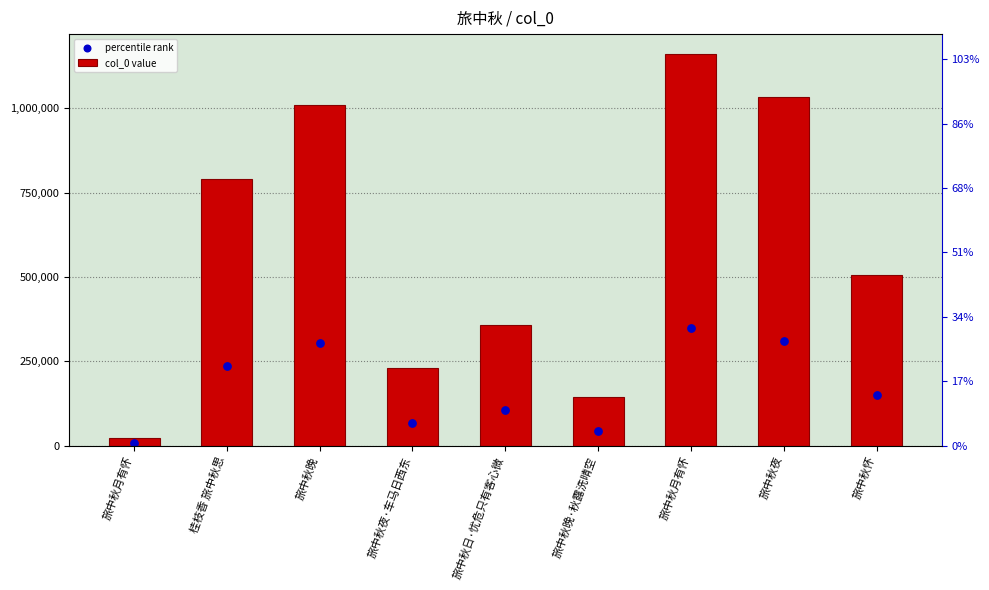

Is the value of percentile rank at 旅中秋晚 greater than the value of col_0 value at 旅中秋晚·秋露洗晴空?

Yes